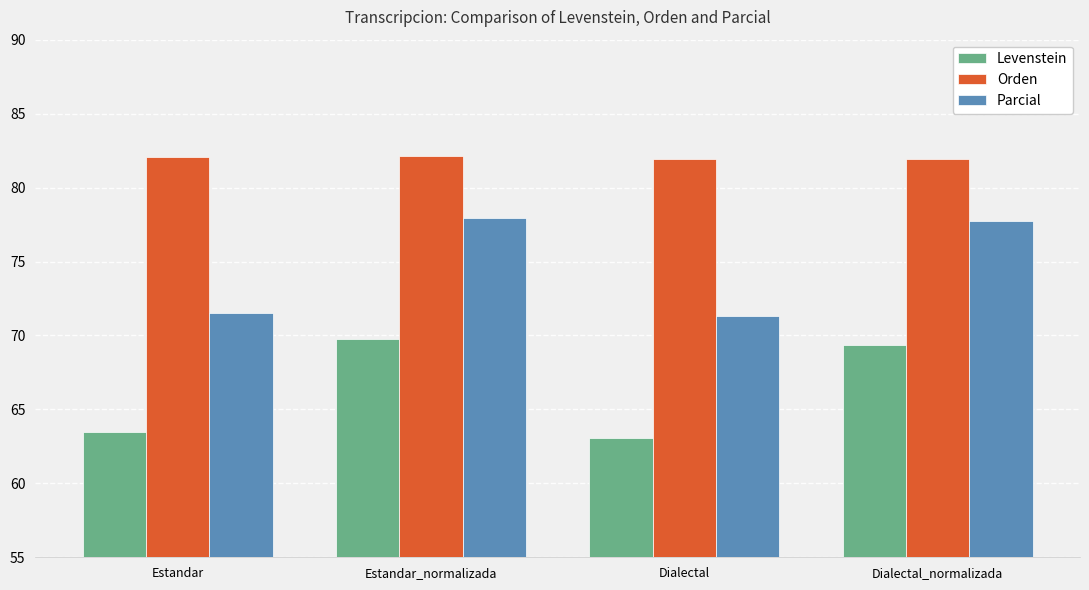

What is the smallest value displayed?

63.0